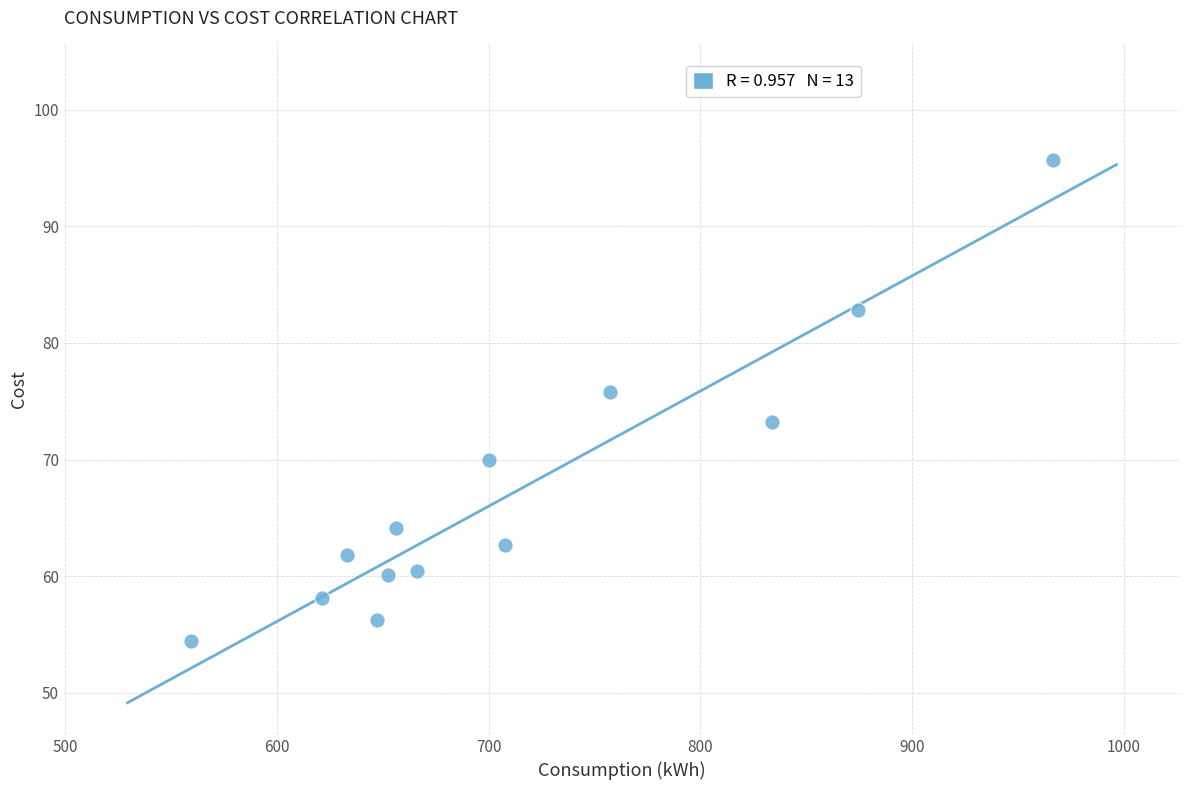

What Y value in the scatter plot is closest to 75?

75.8